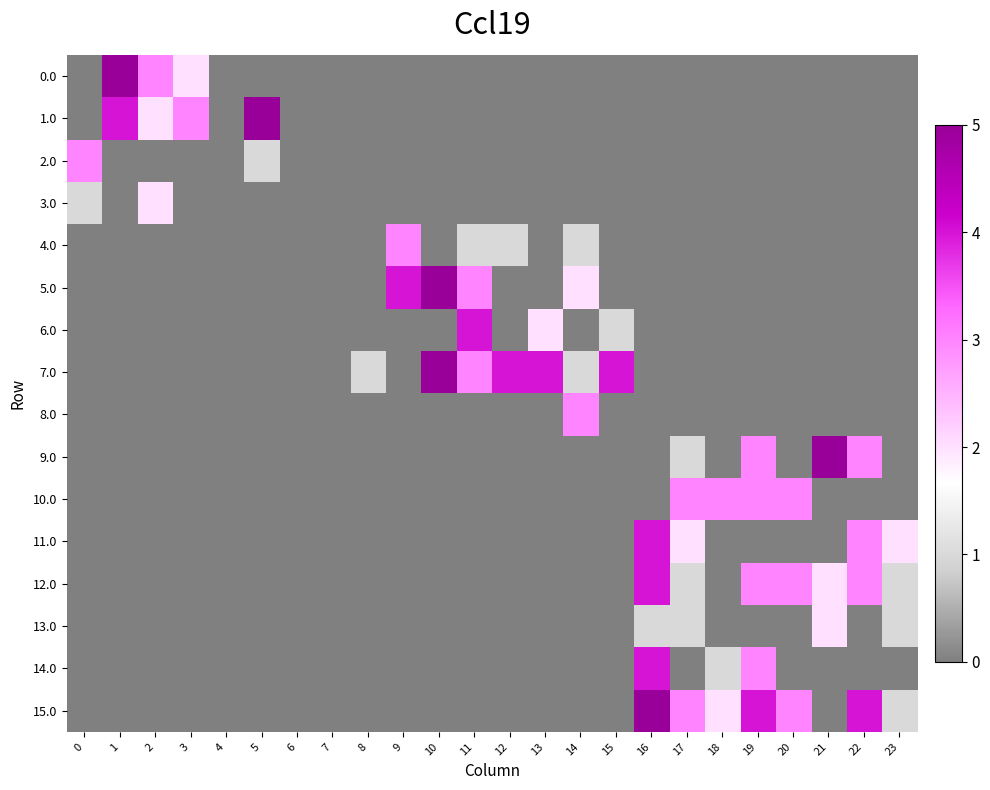

Between 14 and 23, which is larger?

14